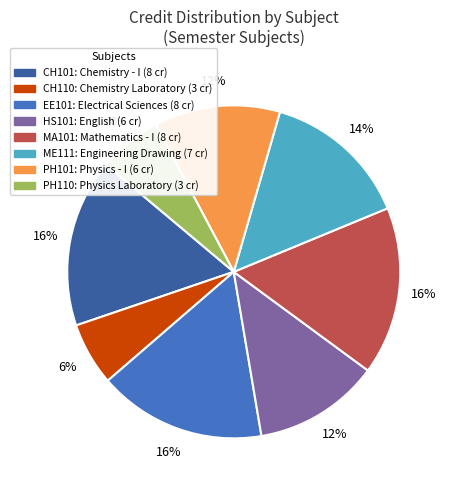

Do ME111: Engineering Drawing (7 cr) and PH101: Physics - I (6 cr) together represent more than half of the pie?

No